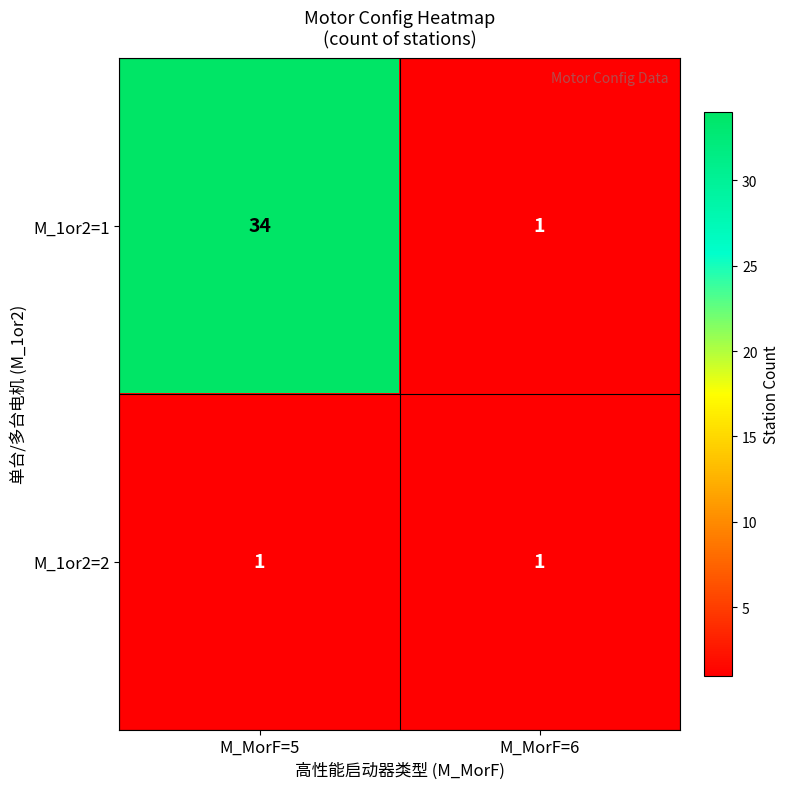

Rank the series by their average value, from lowest to highest.

M_1or2=2, M_1or2=1